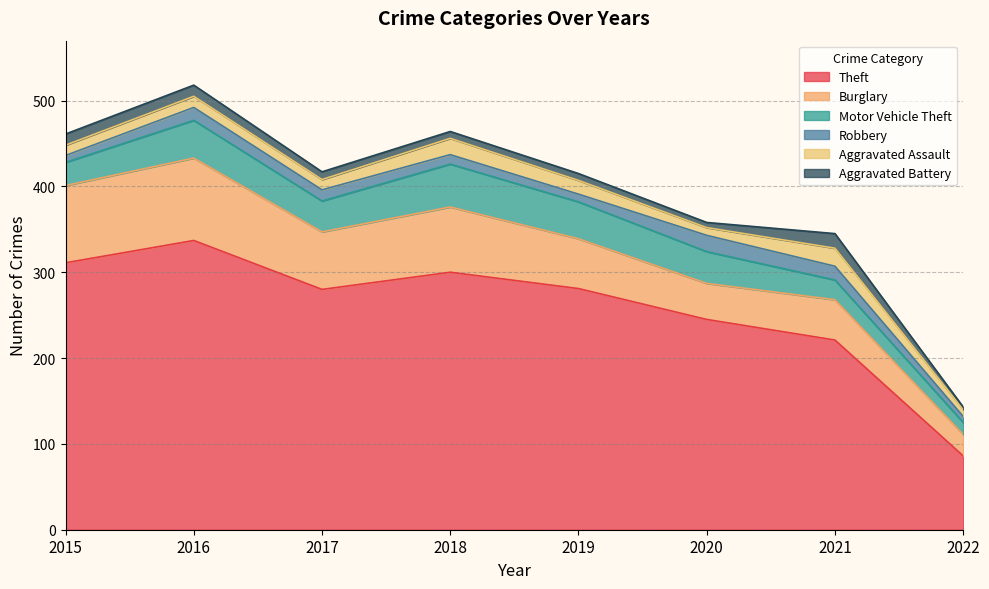

Which series has the largest range (max minus min)?

Theft